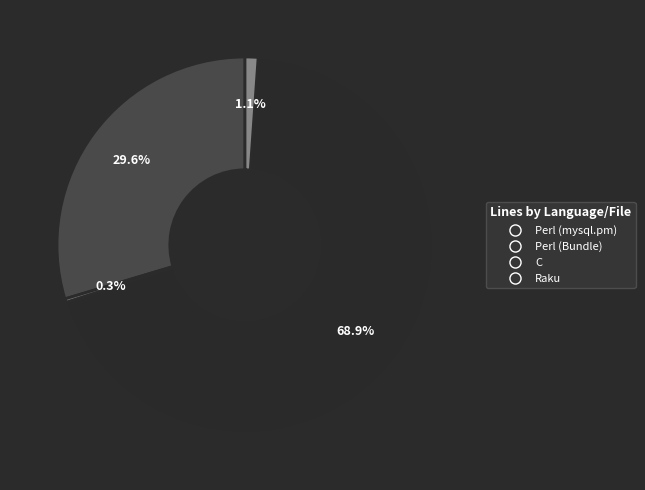

Is it true that Raku is 1% of the pie?

True